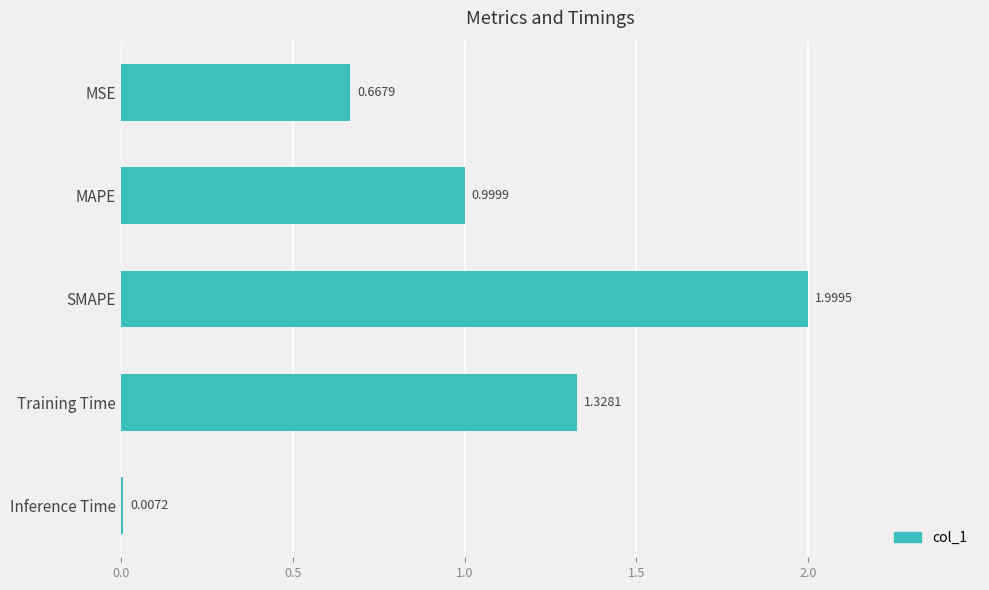

Which label corresponds to the largest value in the chart?

SMAPE